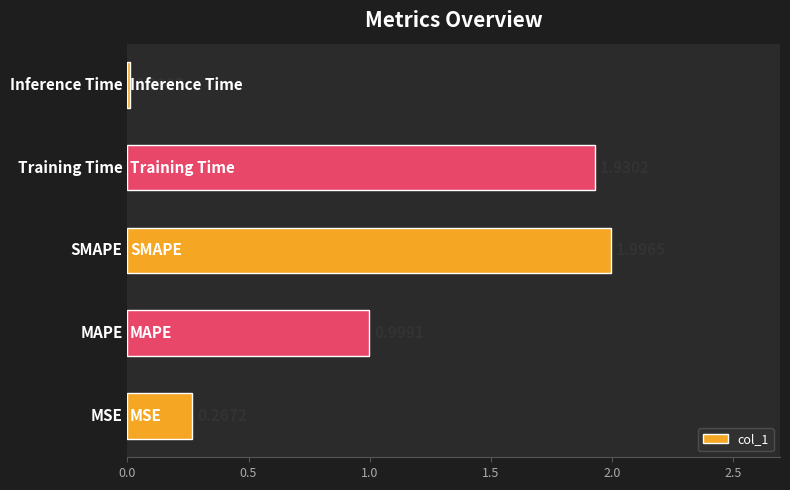

What is the average value?

1.0